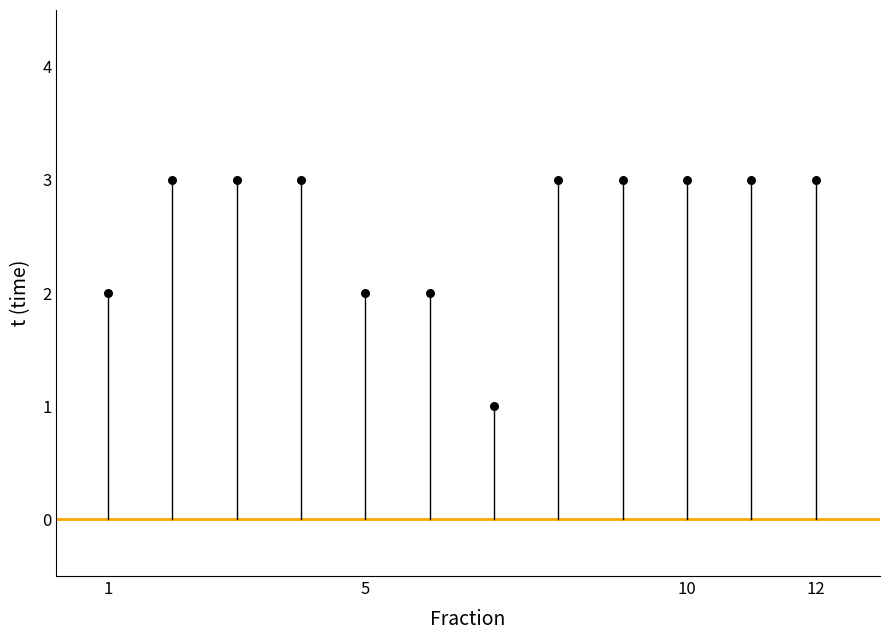

What is the average Y value?

3